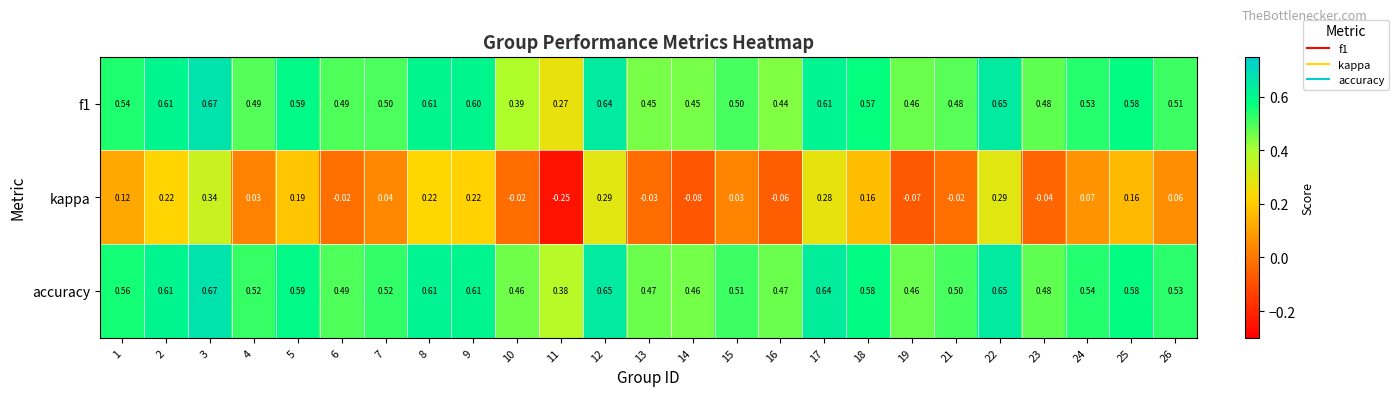

Which series has the largest total across all categories?

accuracy